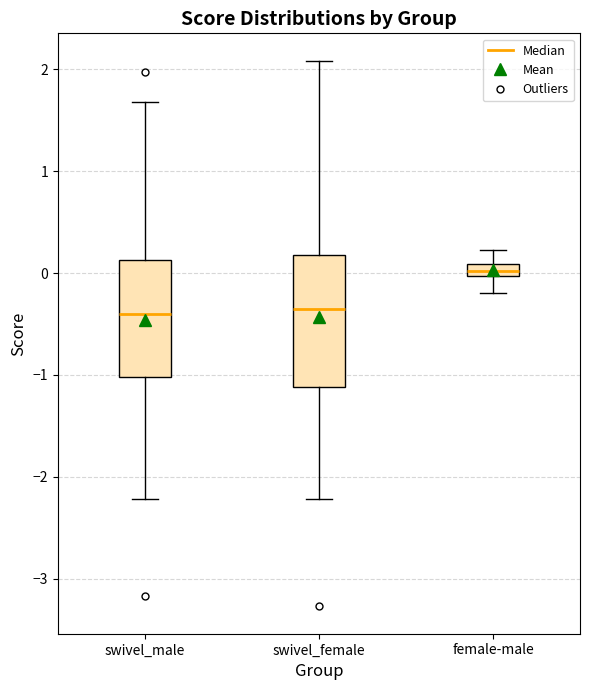

Which box is the tallest, from its lower edge to its upper edge?

swivel_female